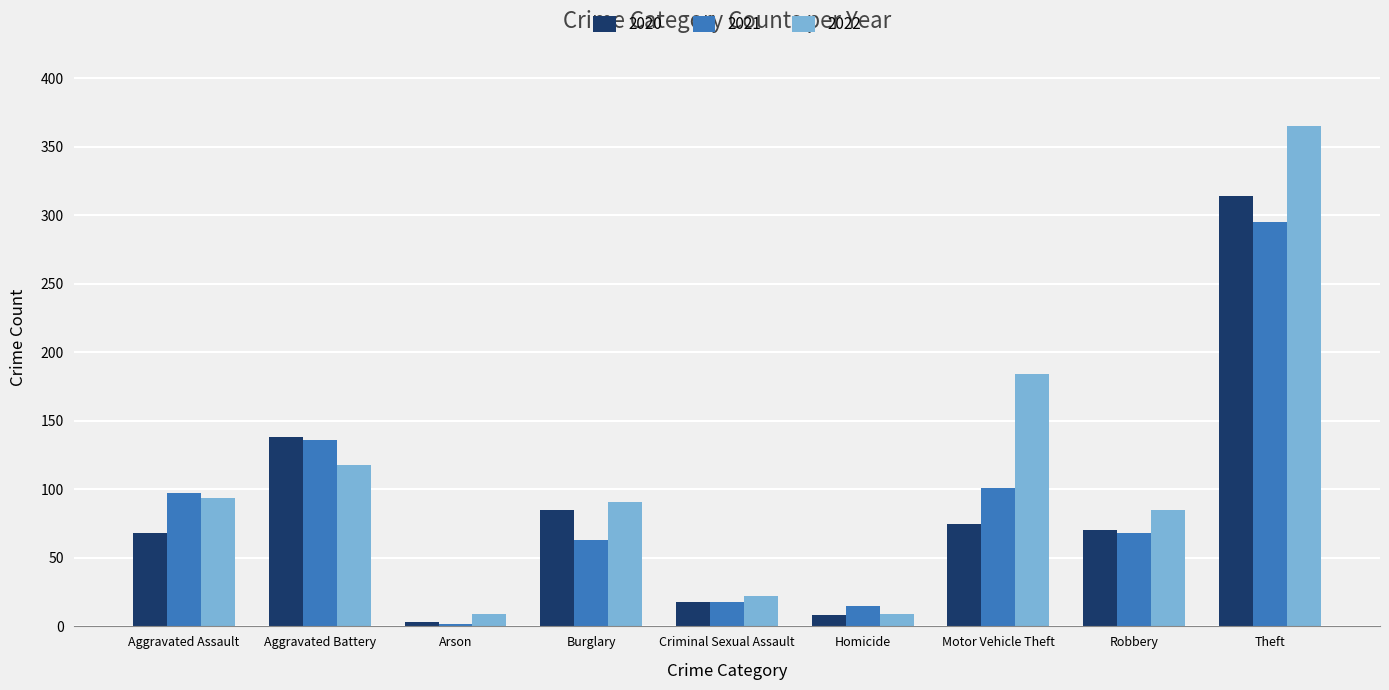

How many bars are there in each group?

3